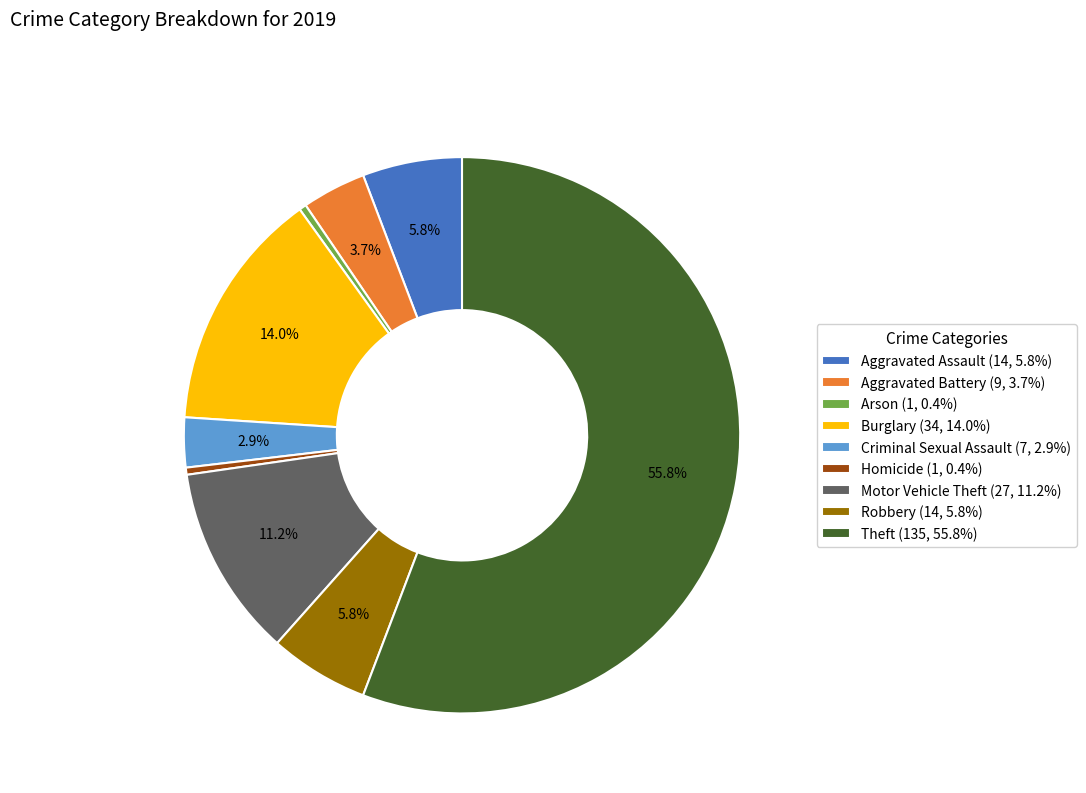

How many slices are in this pie chart?

9